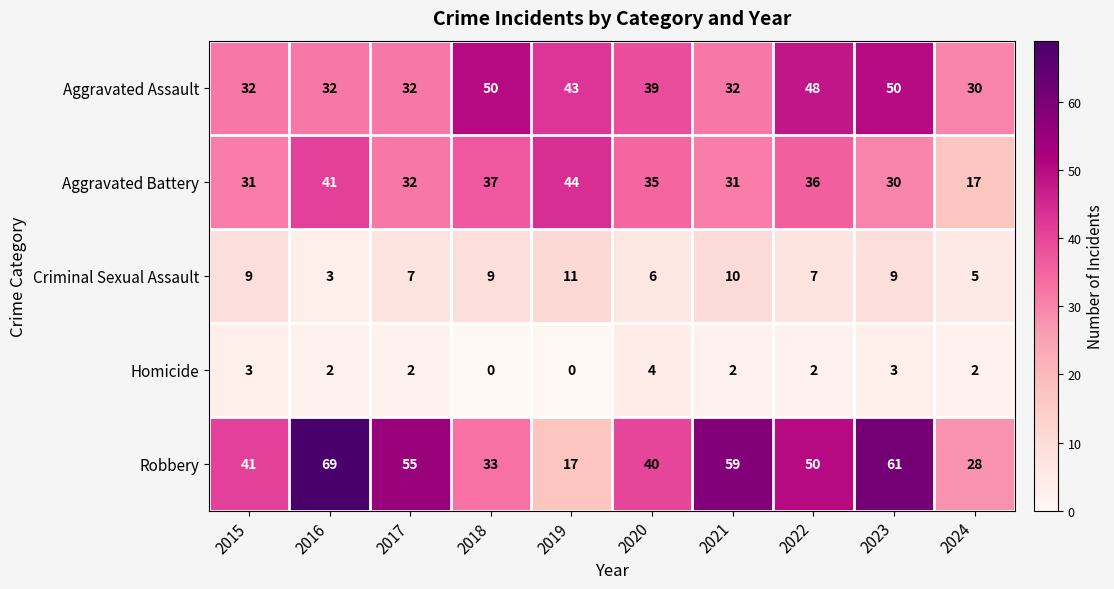

Which series has the widest spread of values?

Robbery